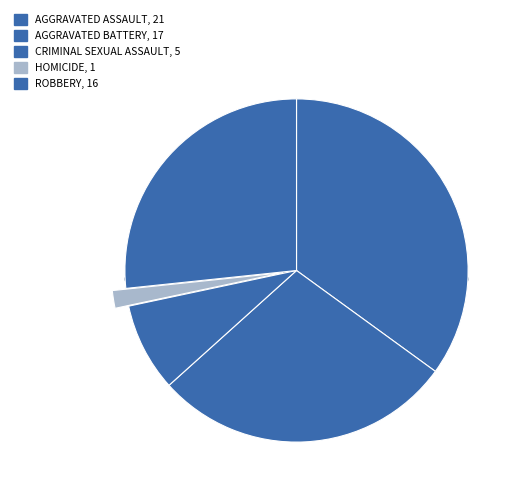

Do Robbery and Criminal Sexual Assault together represent more than half of the pie?

No